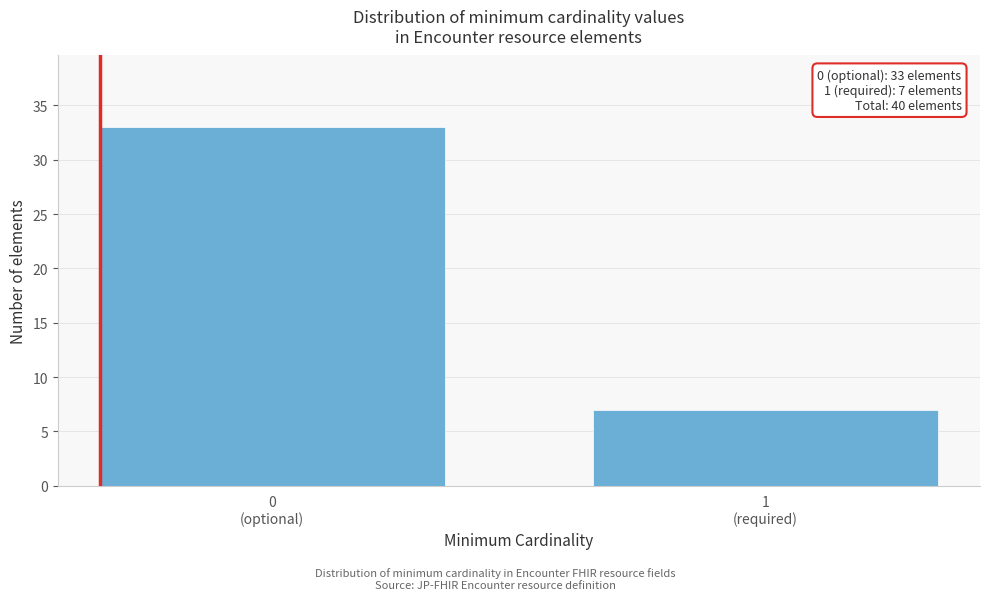

Reading right to left, list all the values displayed in this chart.

7	33